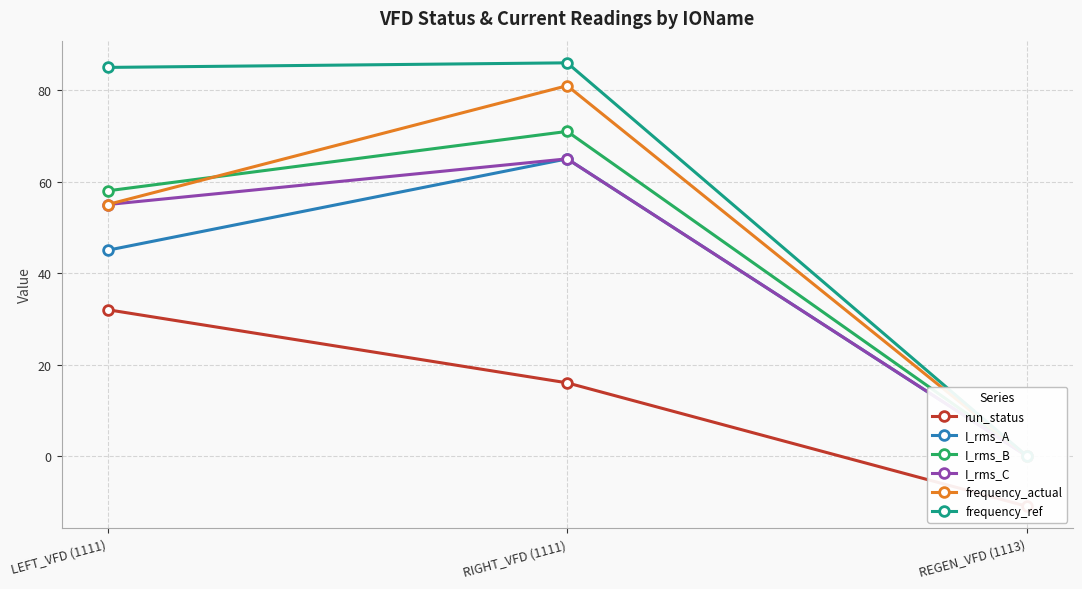

Between RIGHT_VFD (1111) and REGEN_VFD (1113), which series saw the biggest shift?

frequency_ref